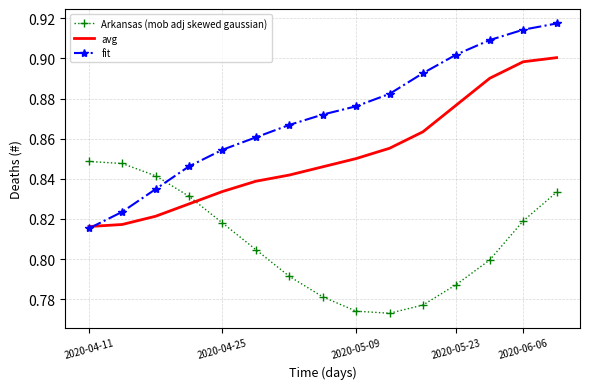

What is the difference between the second highest and minimum values in the Arkansas (mob adj skewed gaussian) series?

0.1